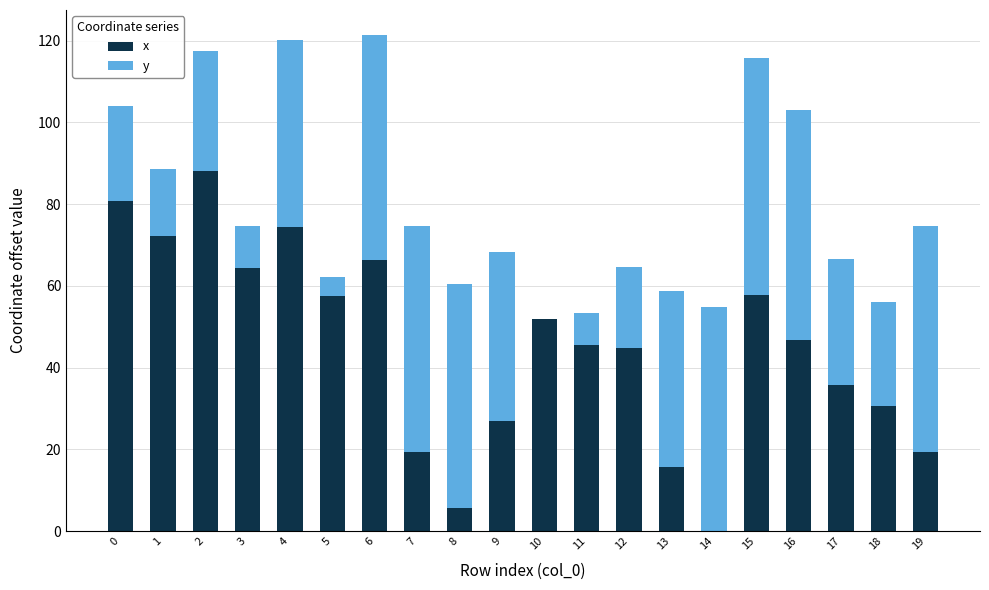

What is the maximum value for x?

88.2